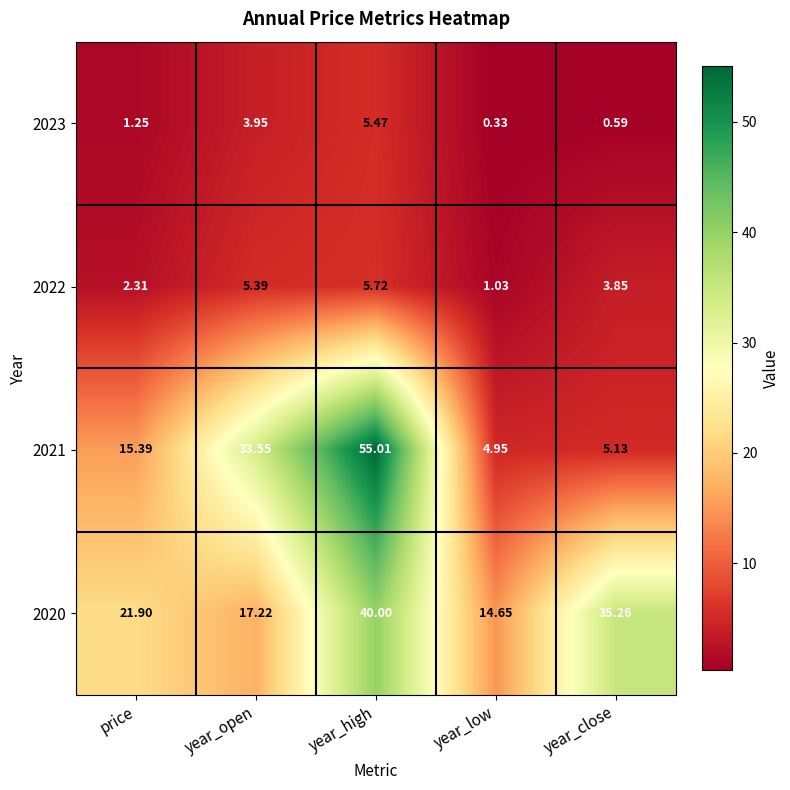

Which category has the lowest value across all series?

year_low